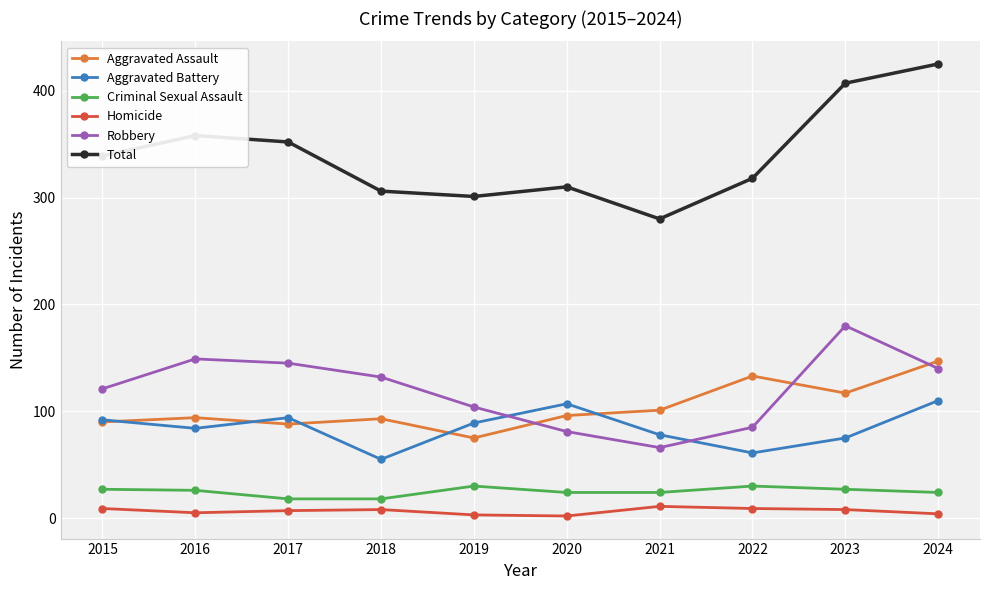

What is the sum of all Criminal Sexual Assault values?

248